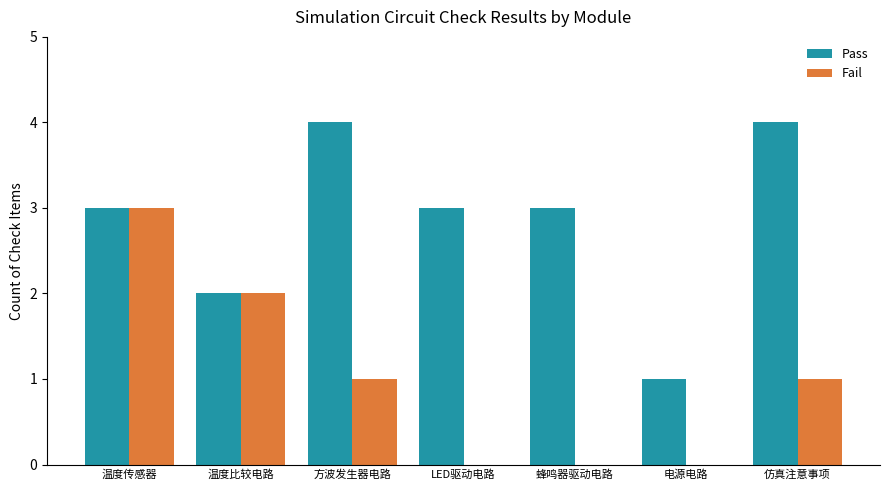

Which category has the highest value in the Fail series?

温度传感器